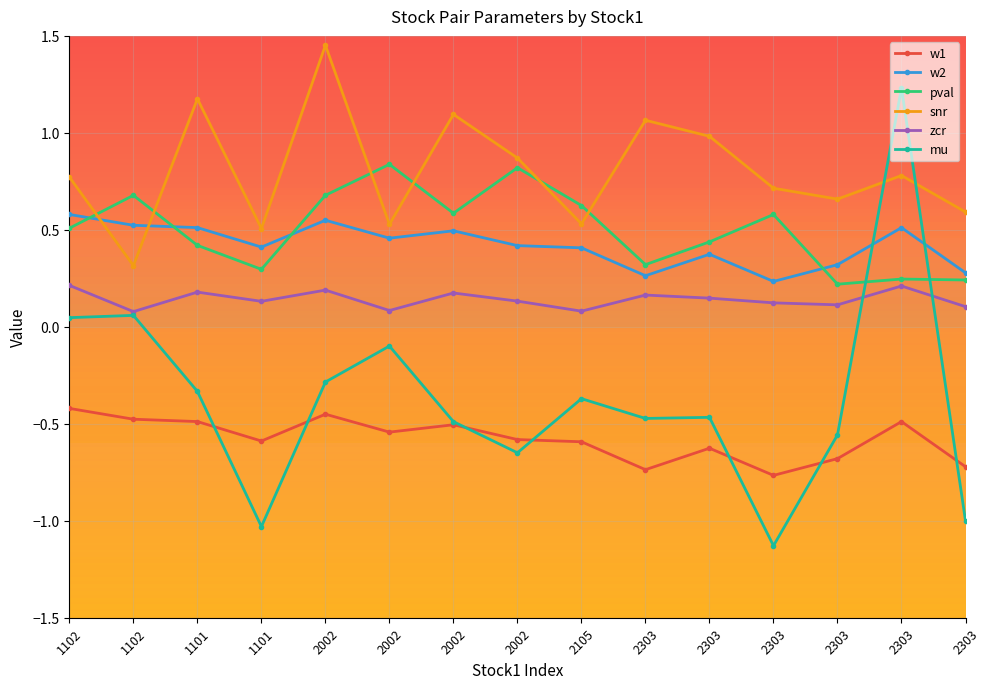

What are all the series names shown in the legend?

w1, w2, pval, snr, zcr, mu